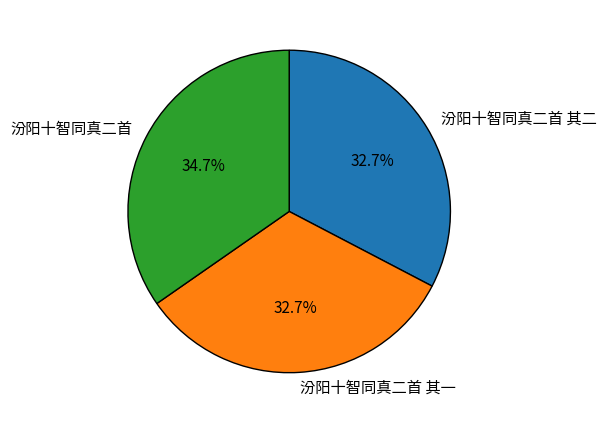

Count the number of slices in the pie.

3